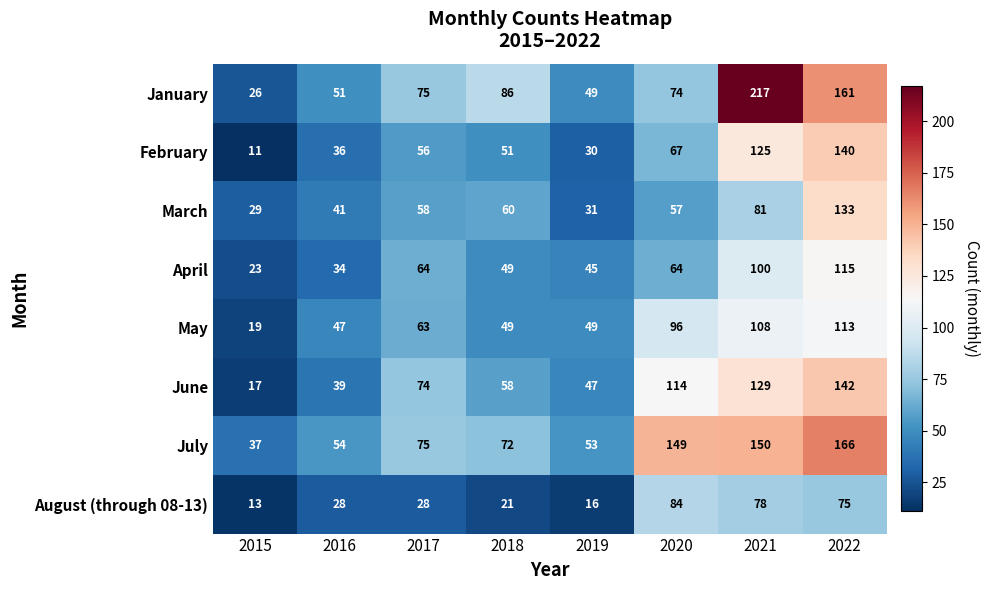

At which label is February closest to 75?

2020